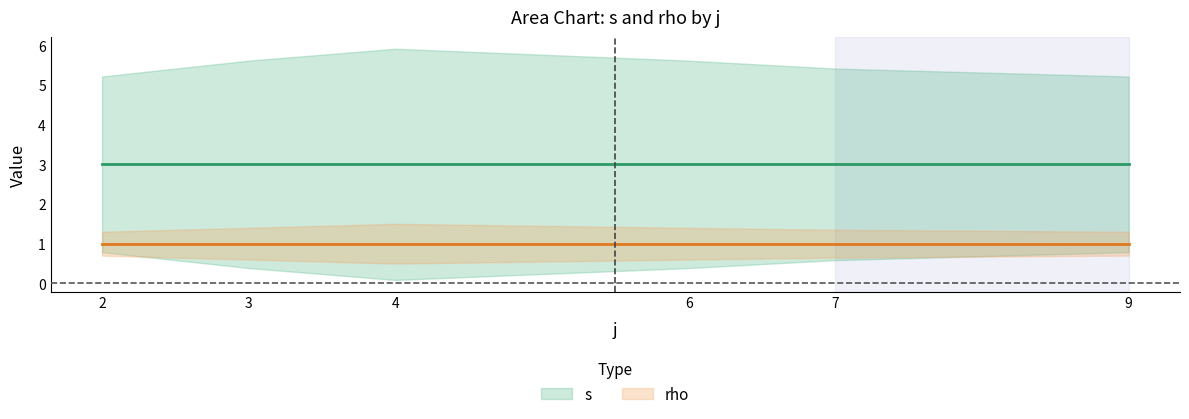

Where is the first local maximum for s?

4